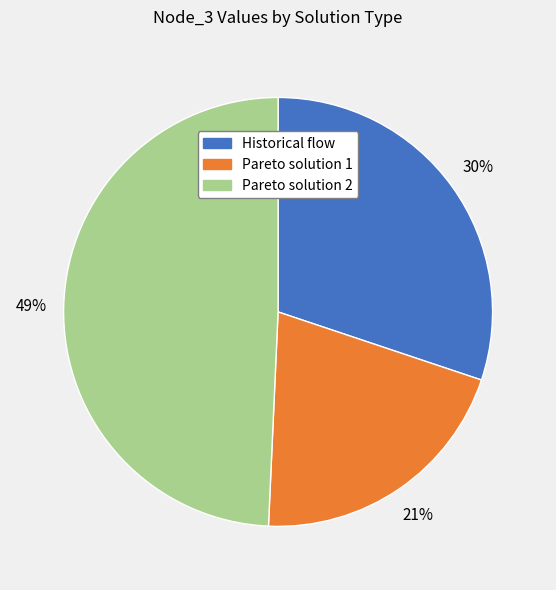

To the nearest percent, what is the difference between the Historical flow and Pareto solution 2 slice percentages?

19%